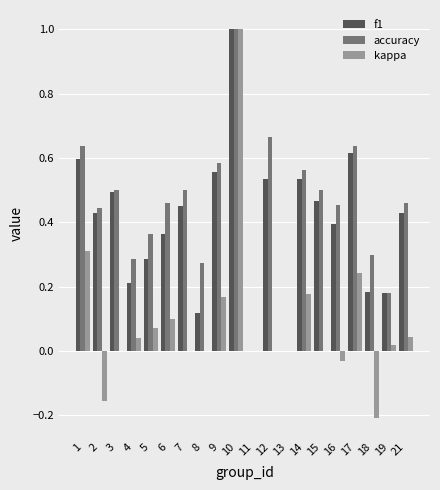

What is the sum of all accuracy values?

8.8